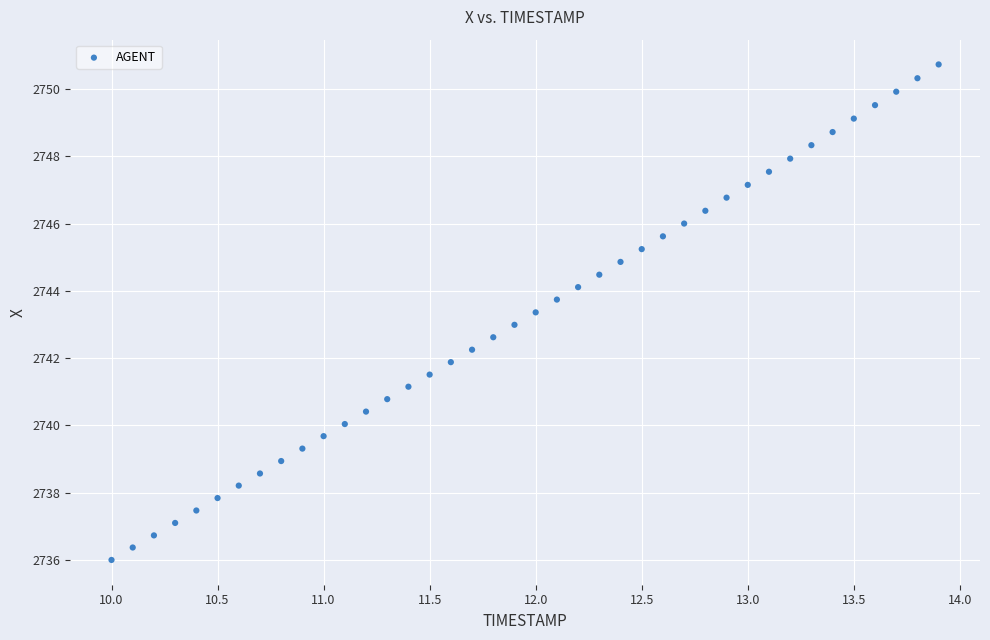

What is the range of Y values (max minus min)?

14.7